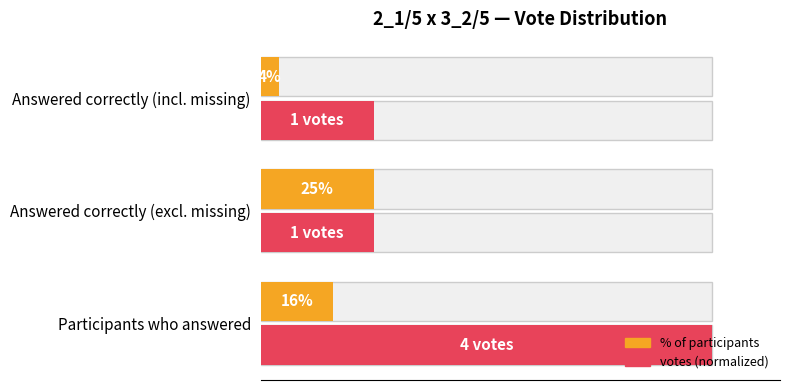

Rank the series by their maximum value, from lowest to highest.

% of participants, votes (normalized)